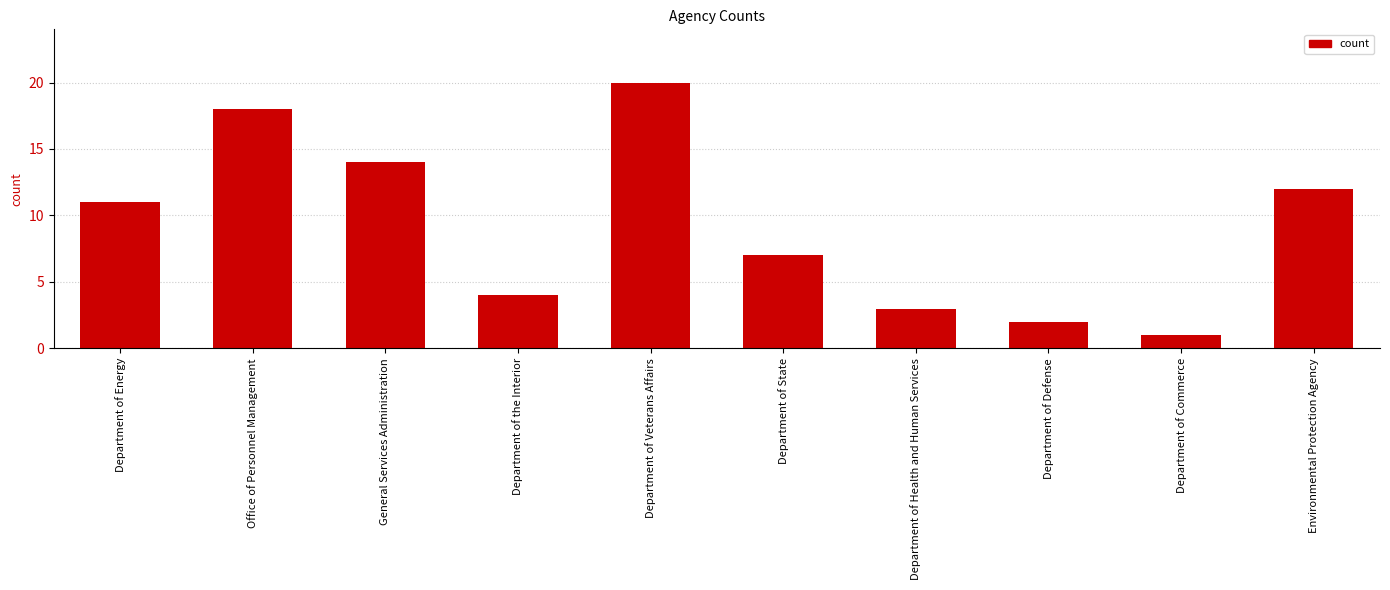

List the labels in order of value, smallest first.

Department of Commerce, Department of Defense, Department of Health and Human Services, Department of the Interior, Department of State, Department of Energy, Environmental Protection Agency, General Services Administration, Office of Personnel Management, Department of Veterans Affairs